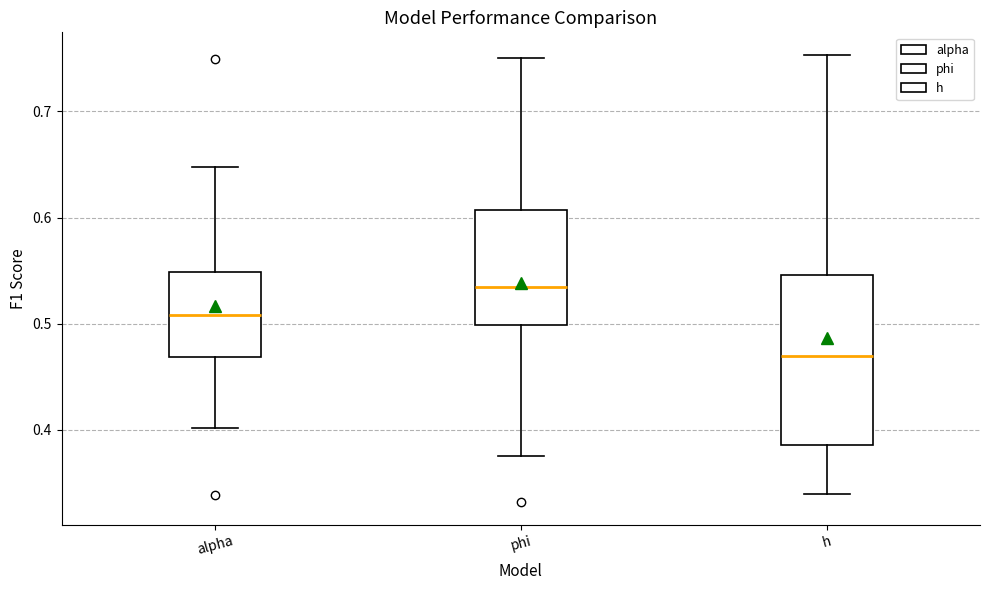

Reading left to right, transcribe this box plot: for each box, give where its median line is, the range the box spans, and where its two whiskers end, as read against the y-axis. The values are not printed on the chart, so give them approximately, as read against the axis.

alpha: median 0.51, box 0.47 to 0.55, whiskers 0.40 to 0.65
phi: median 0.53, box 0.50 to 0.61, whiskers 0.38 to 0.75
h: median 0.47, box 0.39 to 0.55, whiskers 0.34 to 0.75